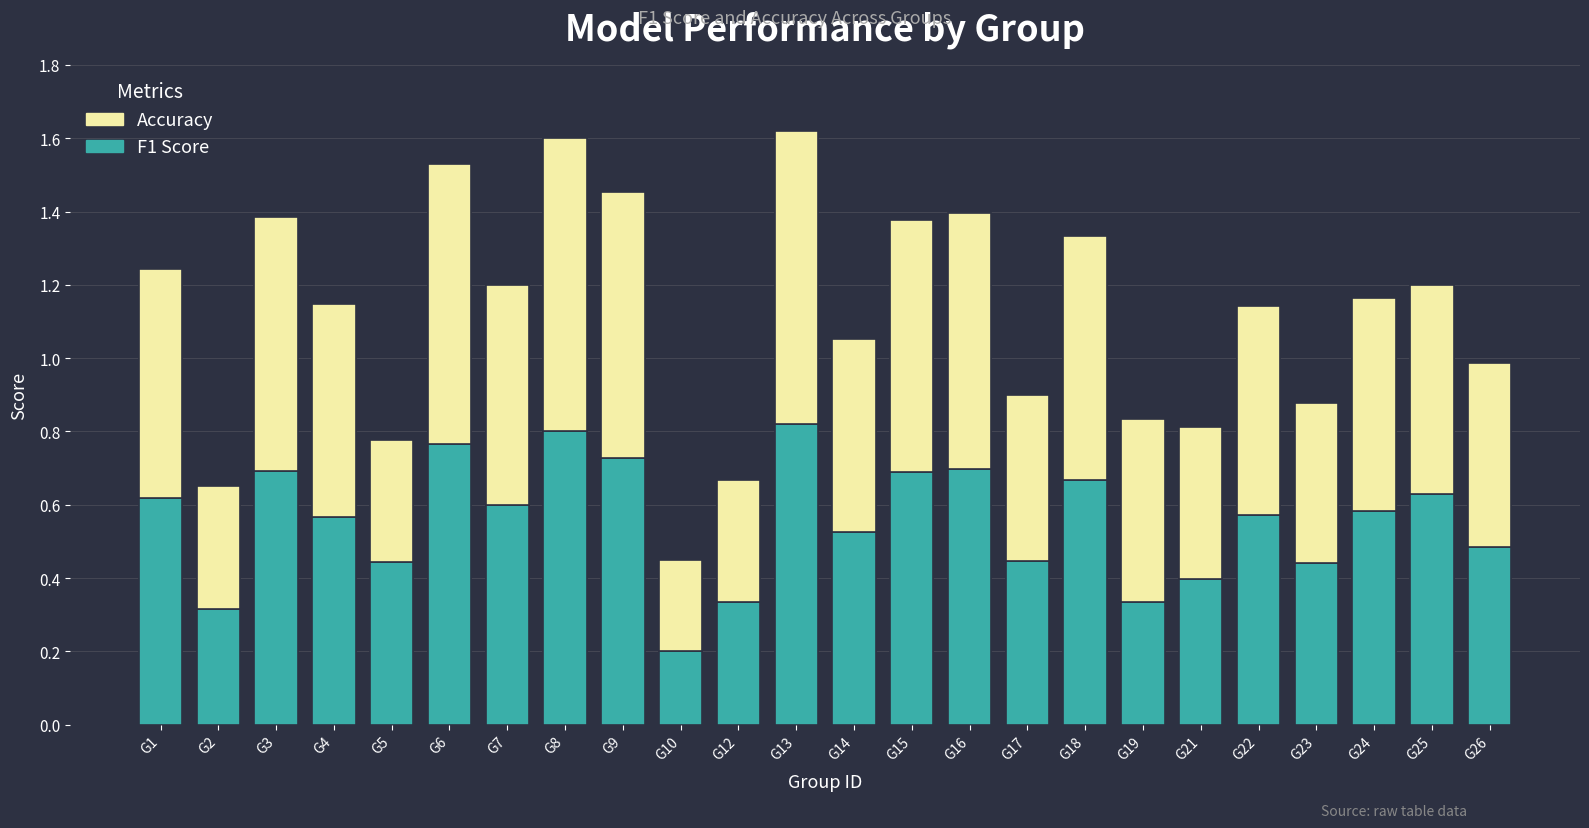

Which category has the lowest value in the F1 Score series?

G10